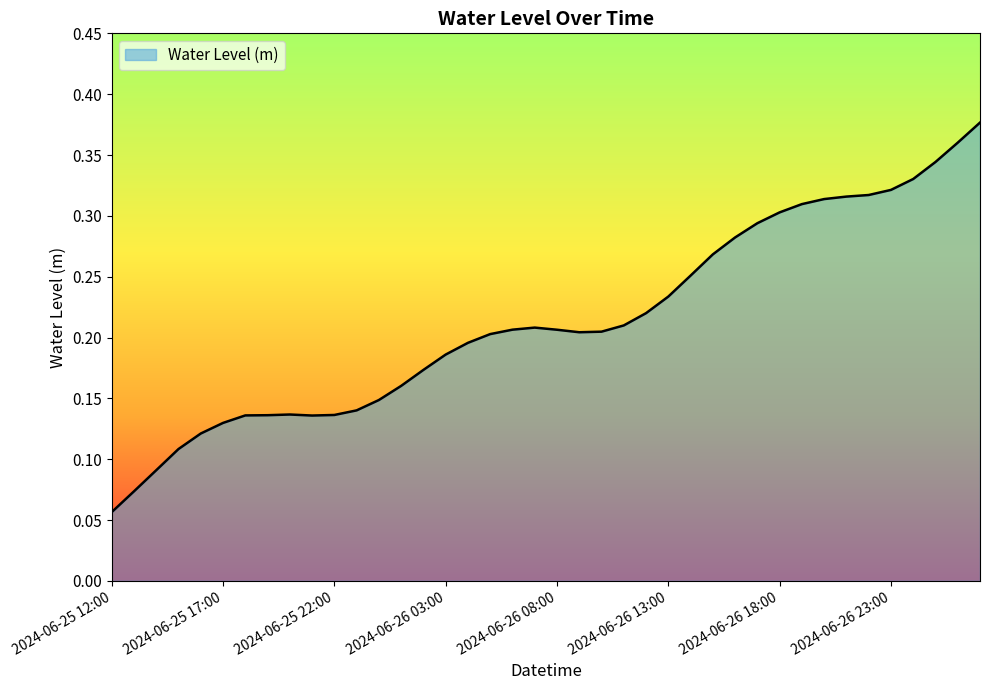

Is this an area chart (filled region under the line)?

Yes